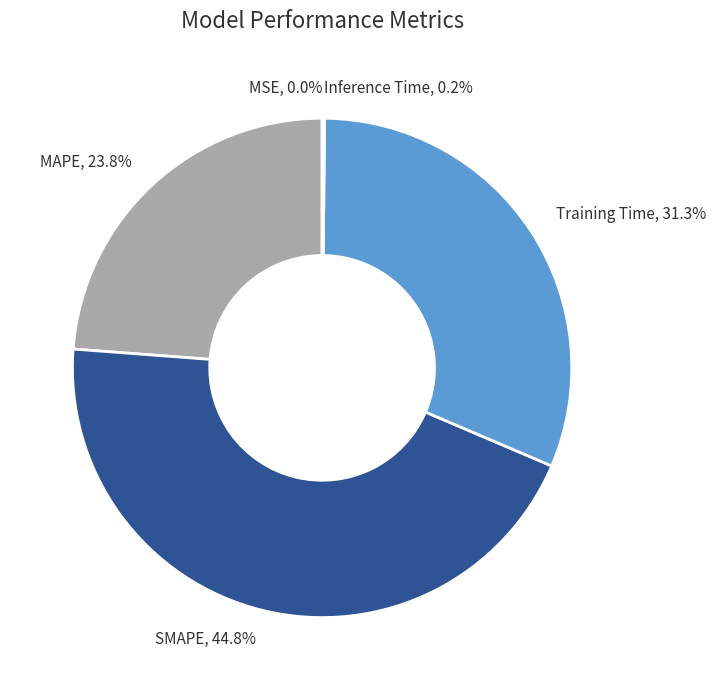

Between MAPE, 23.8% and Training Time, 31.3%, which is larger?

Training Time, 31.3%